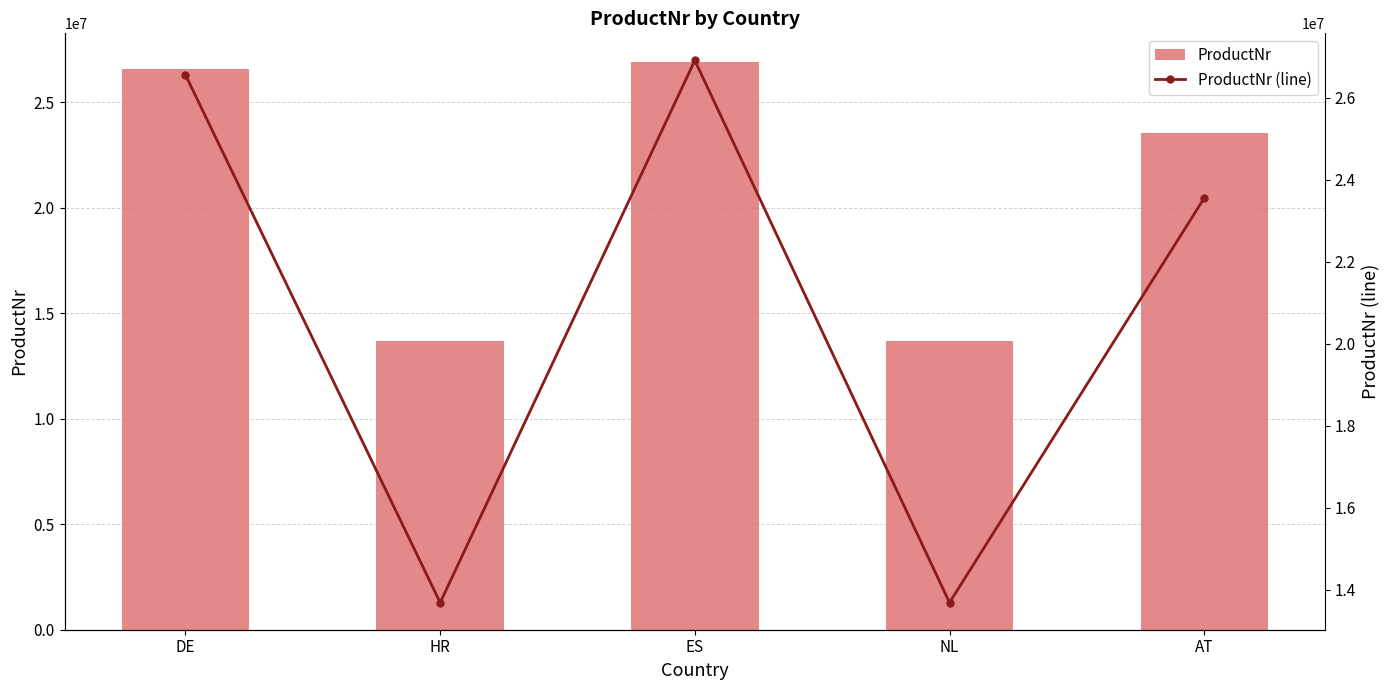

At which label does ProductNr first exceed 23552687?

DE